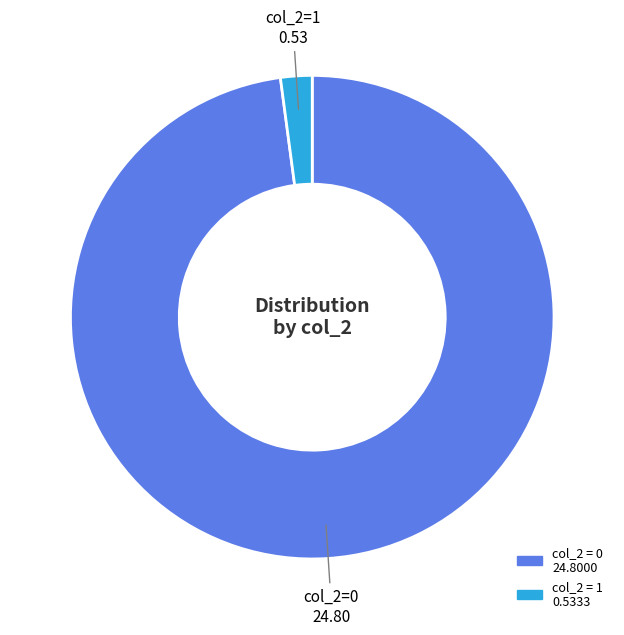

Does any single category account for the majority?

Yes